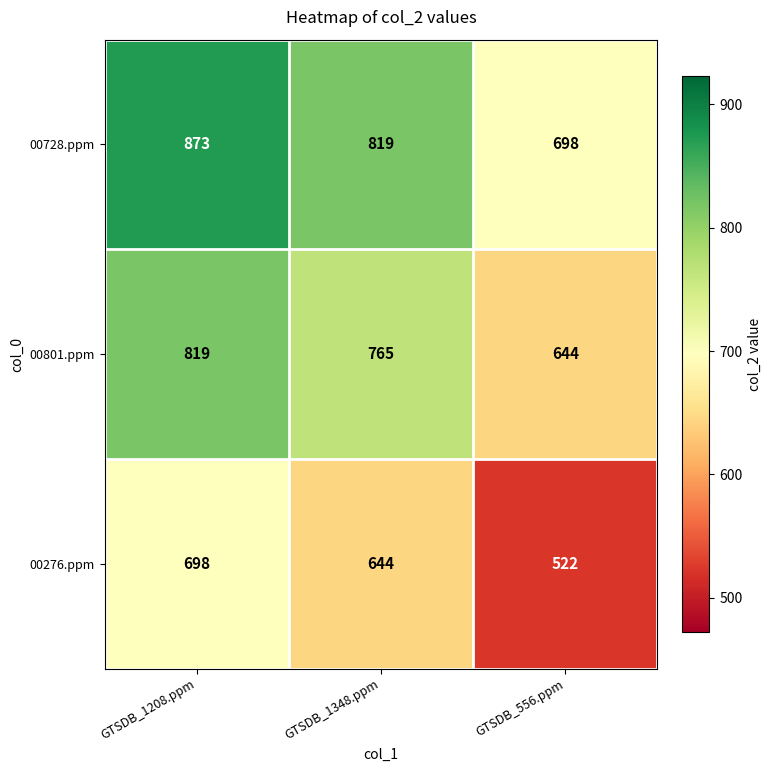

Reading left to right, list all the values displayed in this chart.

00728.ppm: 873	819	698
00801.ppm: 819	765	644
00276.ppm: 698	644	522